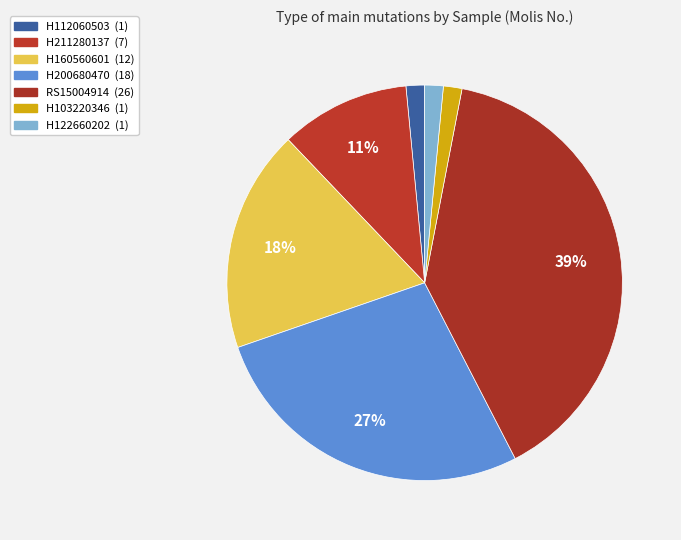

Does H160560601 represent more than half of the total?

No